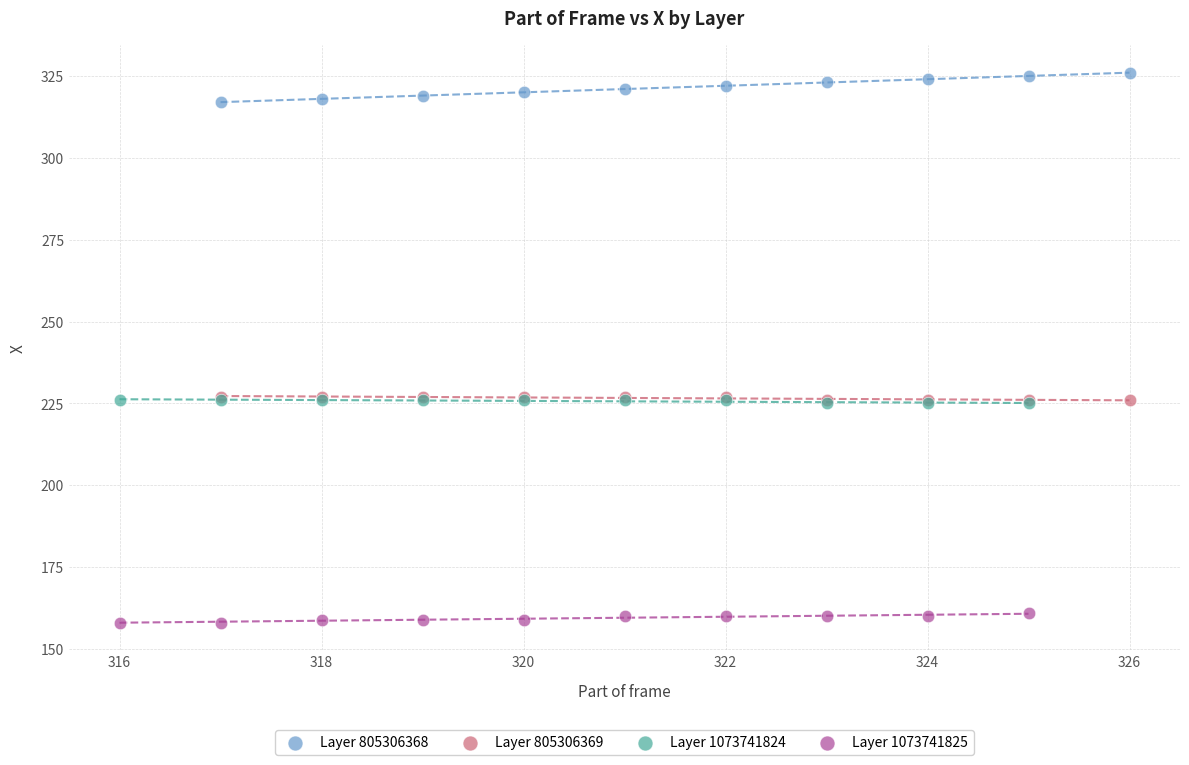

Which series contains the highest Y value?

Layer 805306368